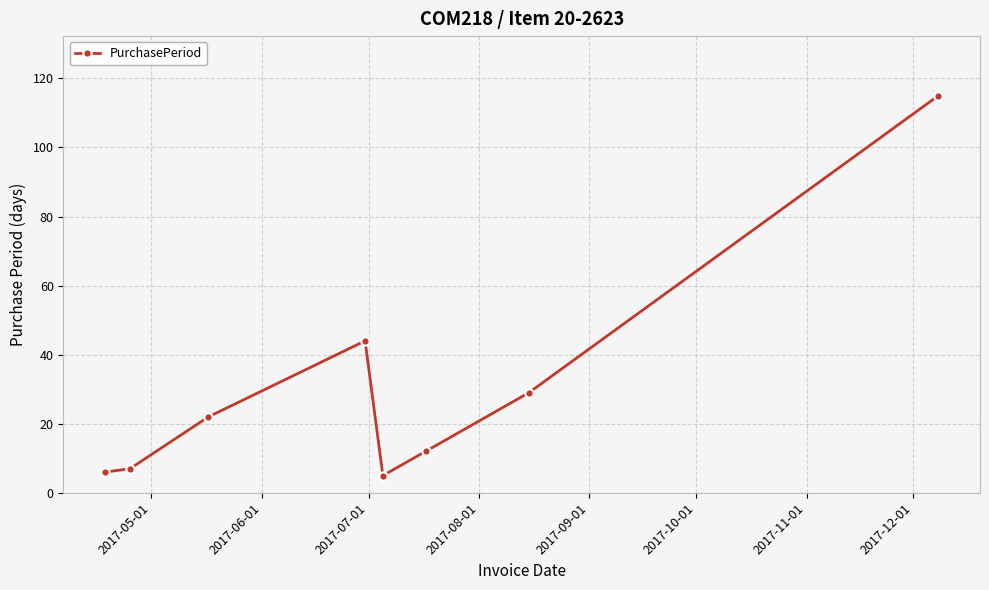

Reading left to right, transcribe all the data shown in this chart.

6	7	22	44	5	12	29	115